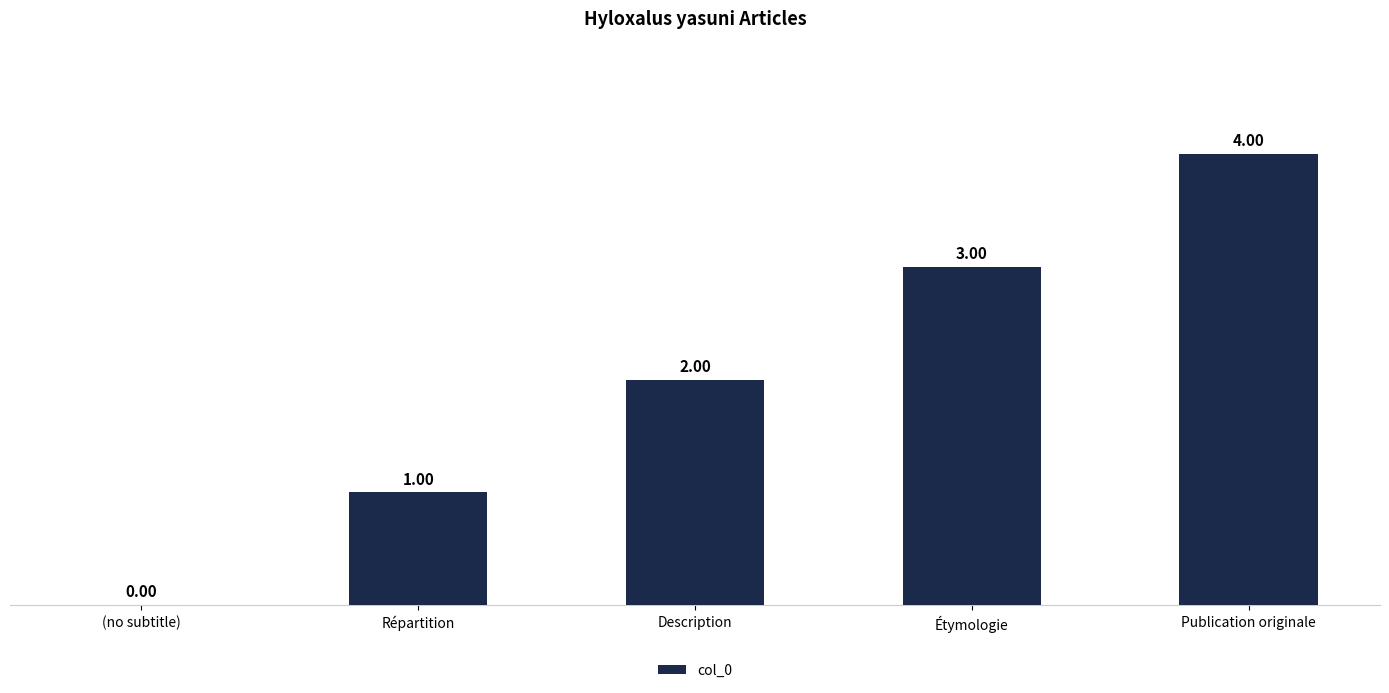

At which category does the chart reach its peak across all series?

Publication originale